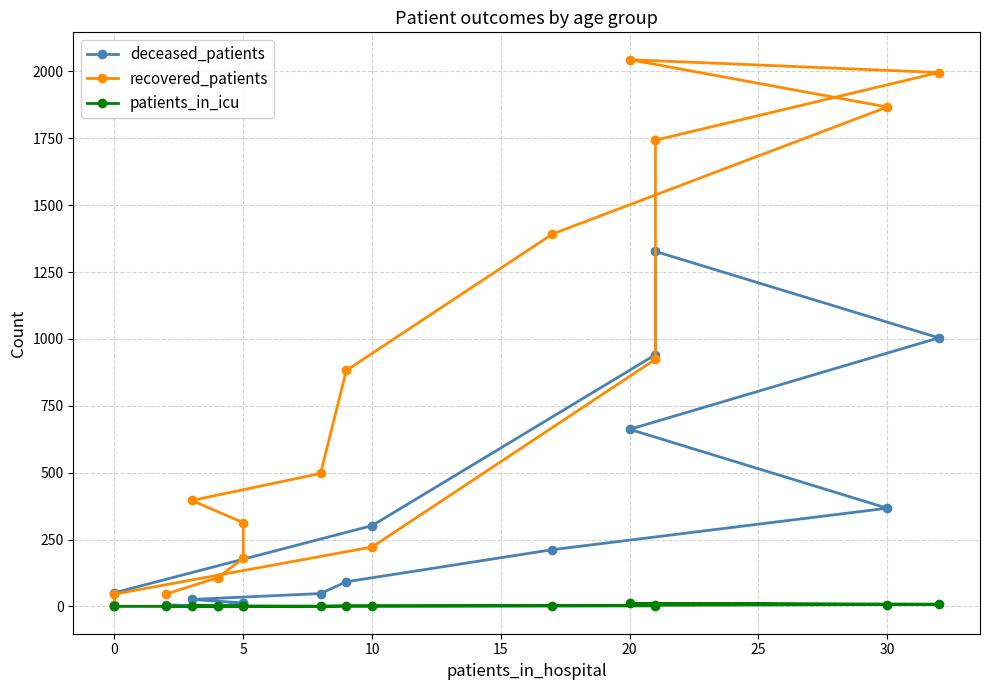

True or false: recovered_patients and patients_in_icu intersect in this chart.

False